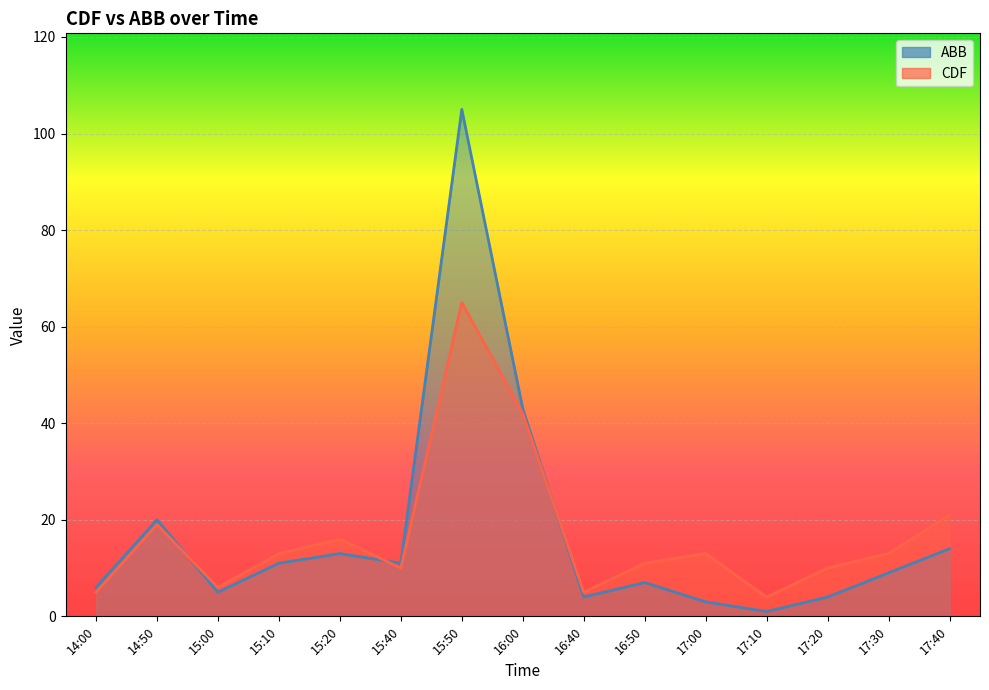

List the labels in order of ABB value, smallest first.

17:10, 17:00, 16:40, 17:20, 15:00, 14:00, 16:50, 17:30, 15:10, 15:40, 15:20, 17:40, 14:50, 16:00, 15:50